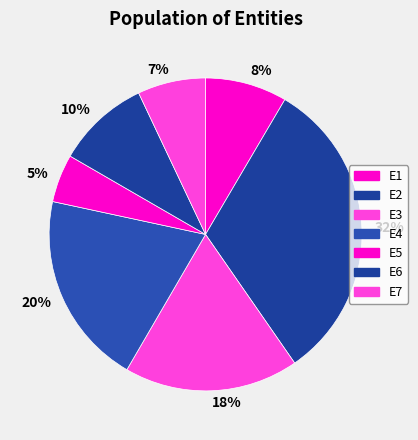

How many segments does this pie chart have?

7